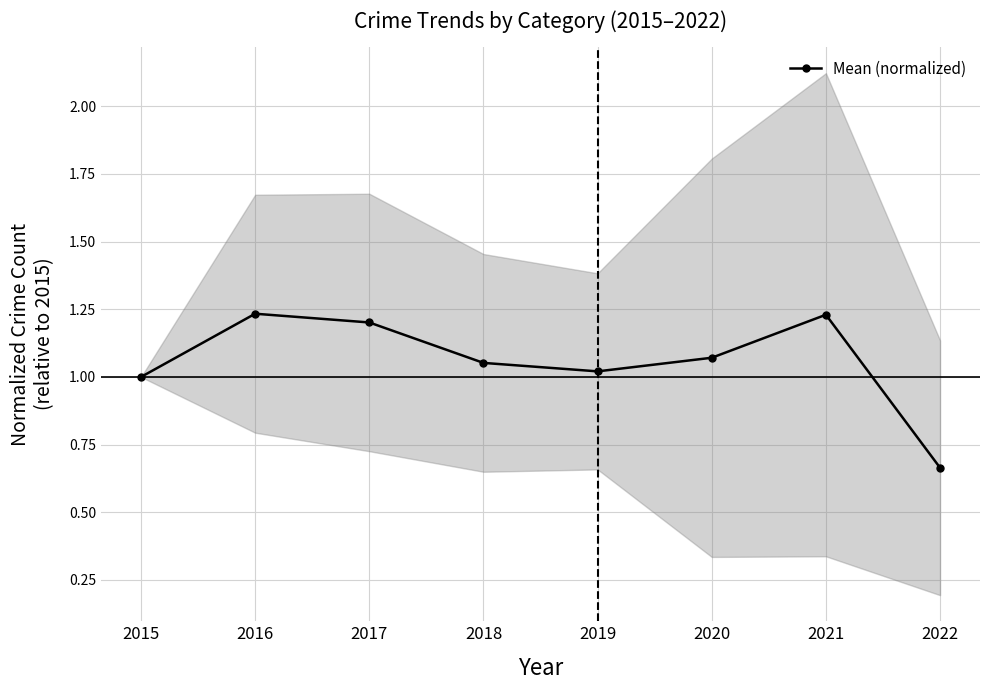

What is the difference between the maximum and second lowest values?

0.2